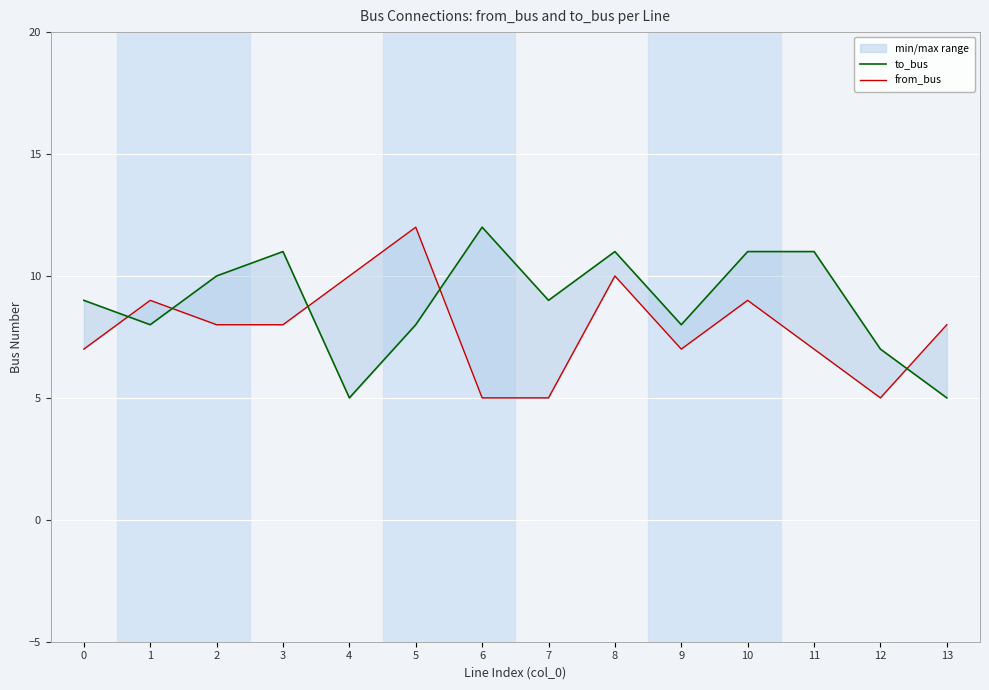

How many data points does each series have?

14